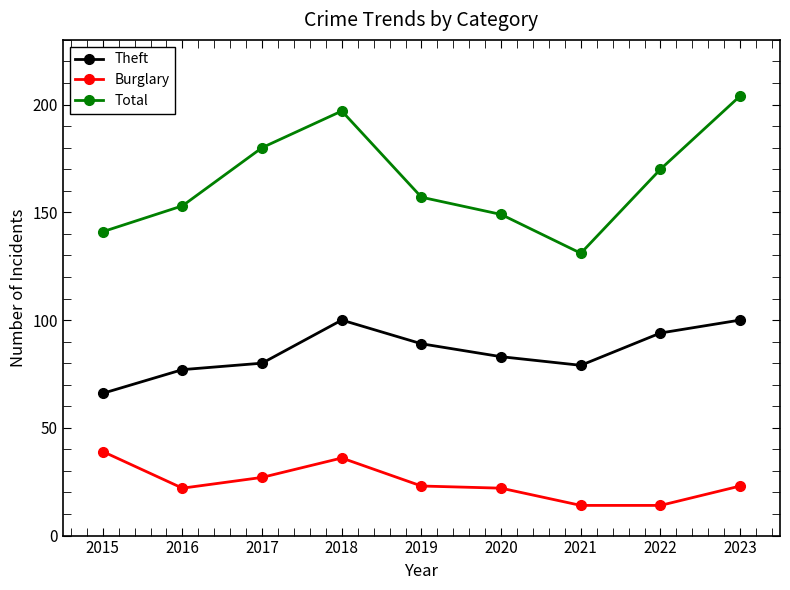

Rank the series by their maximum value, from highest to lowest.

Total, Theft, Burglary